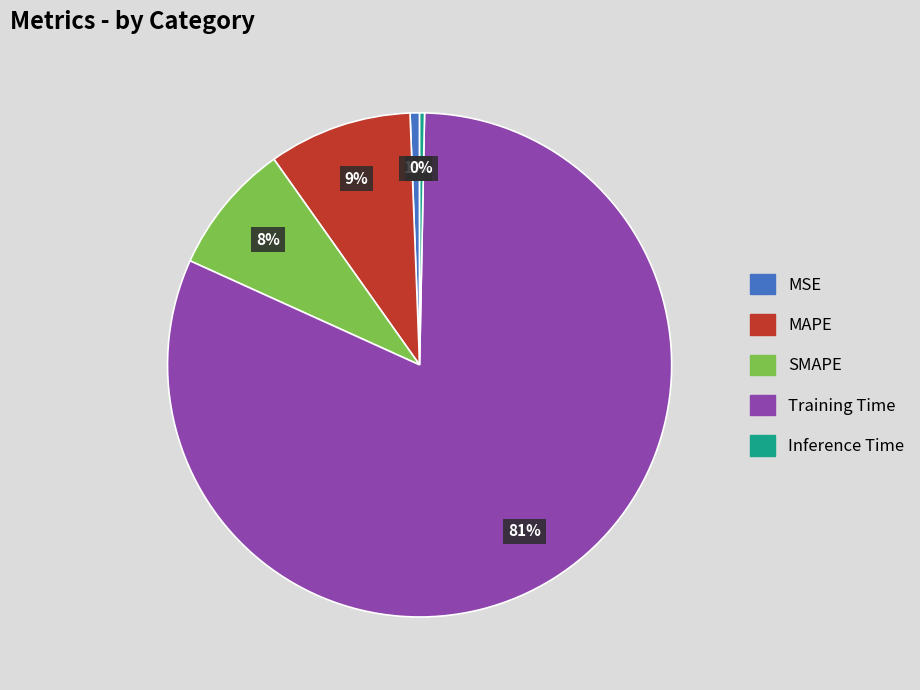

To the nearest percent, what percentage of the pie is MSE?

1%